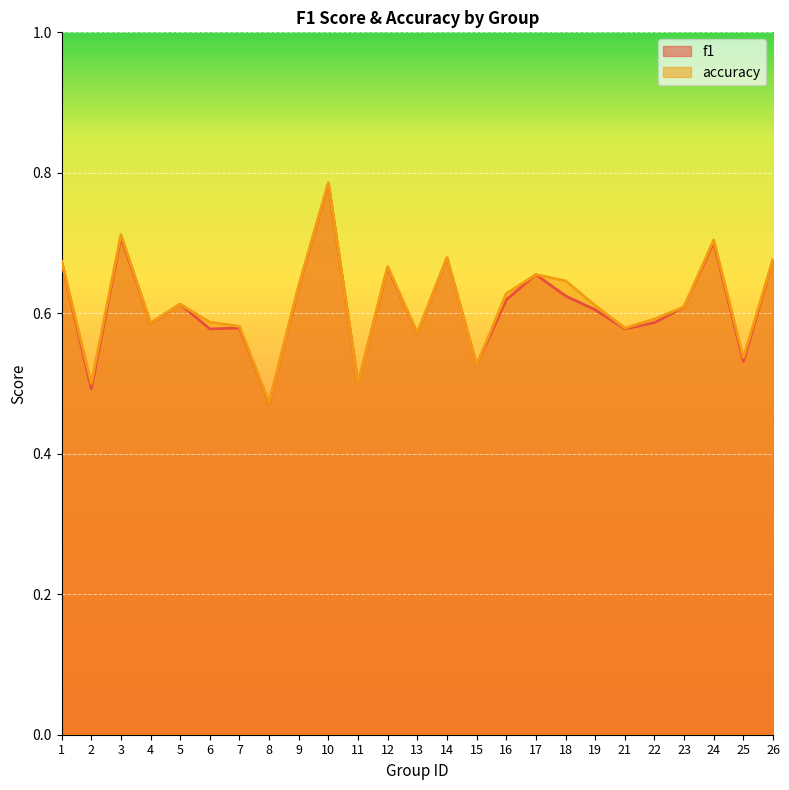

Reading left to right, extract all data points from this chart.

f1: 0.7	0.5	0.7	0.6	0.6	0.6	0.6	0.5	0.6	0.8	0.5	0.7	0.6	0.7	0.5	0.6	0.7	0.6	0.6	0.6	0.6	0.6	0.7	0.5	0.7
accuracy: 0.7	0.5	0.7	0.6	0.6	0.6	0.6	0.5	0.6	0.8	0.5	0.7	0.6	0.7	0.5	0.6	0.7	0.6	0.6	0.6	0.6	0.6	0.7	0.5	0.7